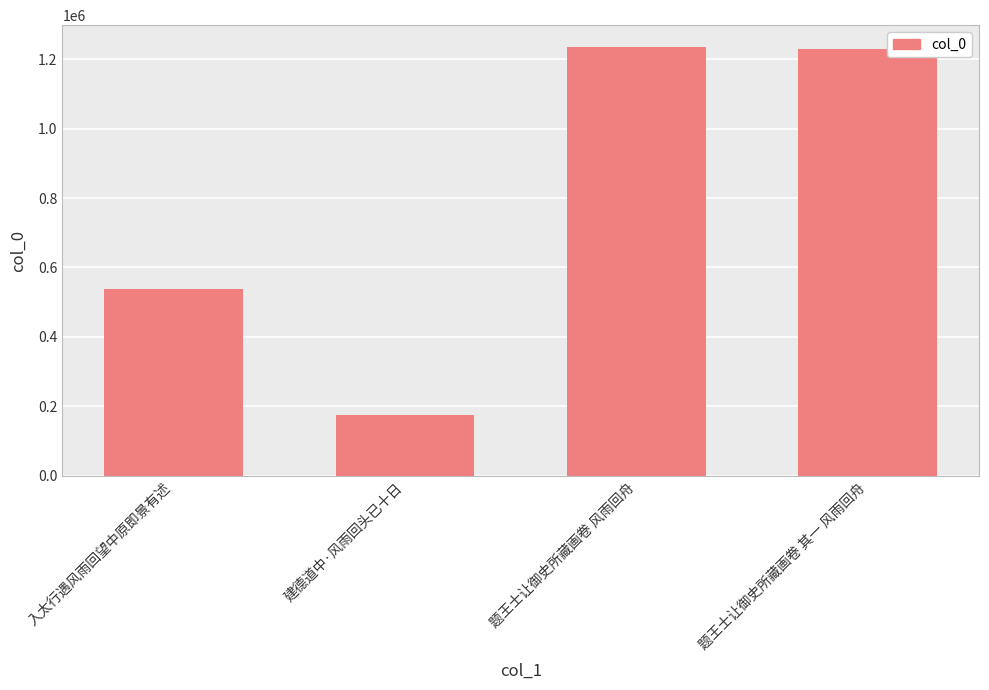

What is the smallest value displayed?

174765